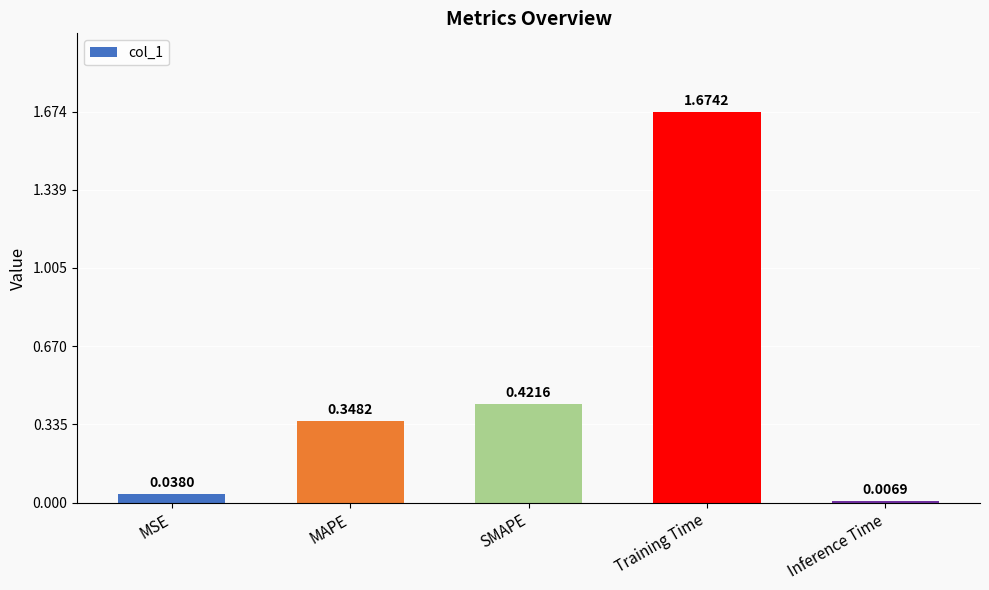

Which label corresponds to the smallest value in the chart?

Inference Time